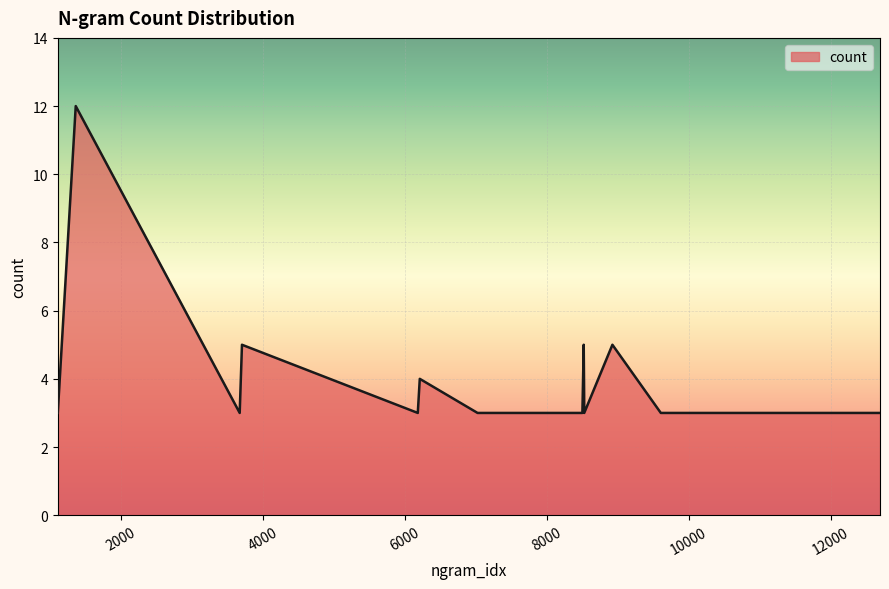

What is the minimum value shown in the chart?

3